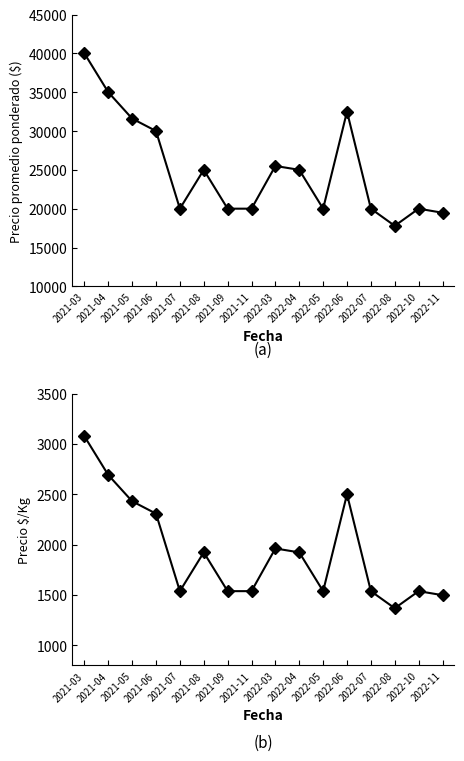

Which series changed the most between 2021-04 and 2021-07?

Precio promedio ponderado